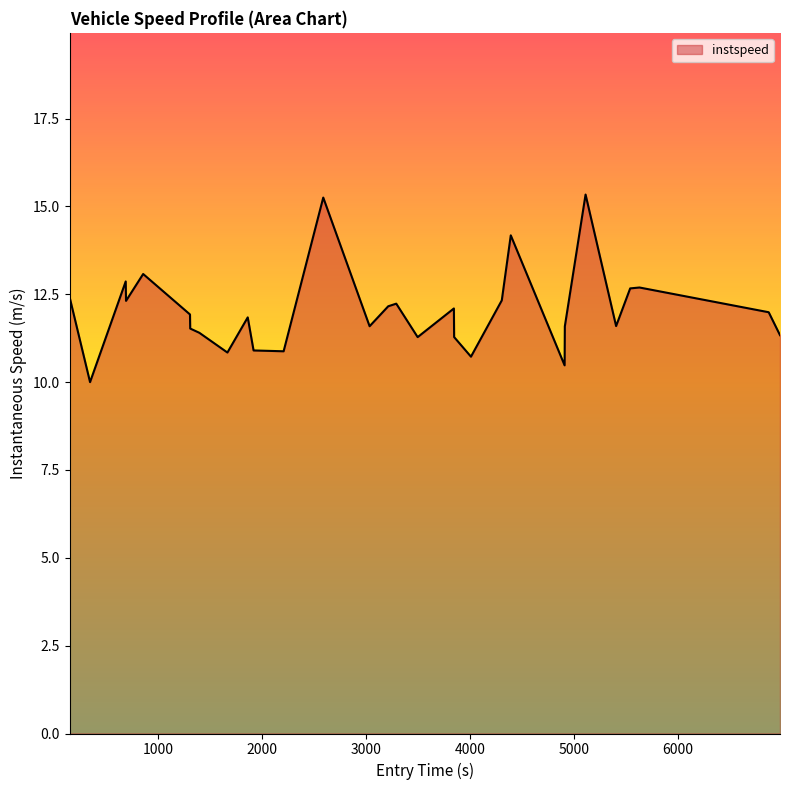

What is the maximum value shown in the chart?

15.3